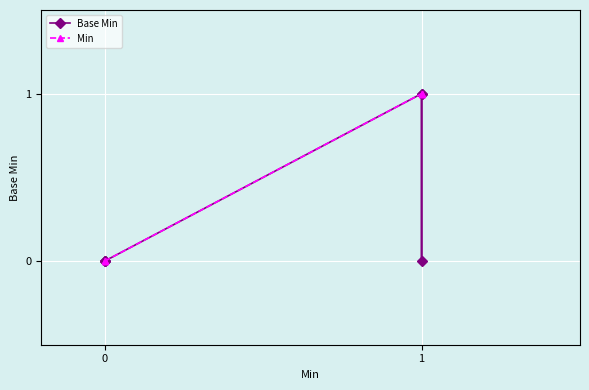

Rank the series at 0 from highest to lowest value.

Base Min, Min